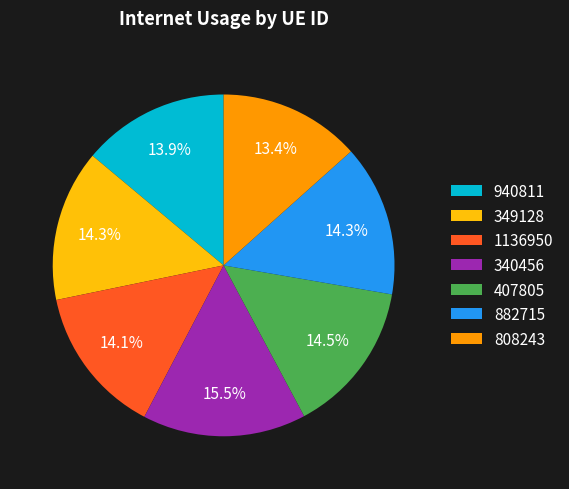

To the nearest percent, what percentage of the pie is 940811?

14%